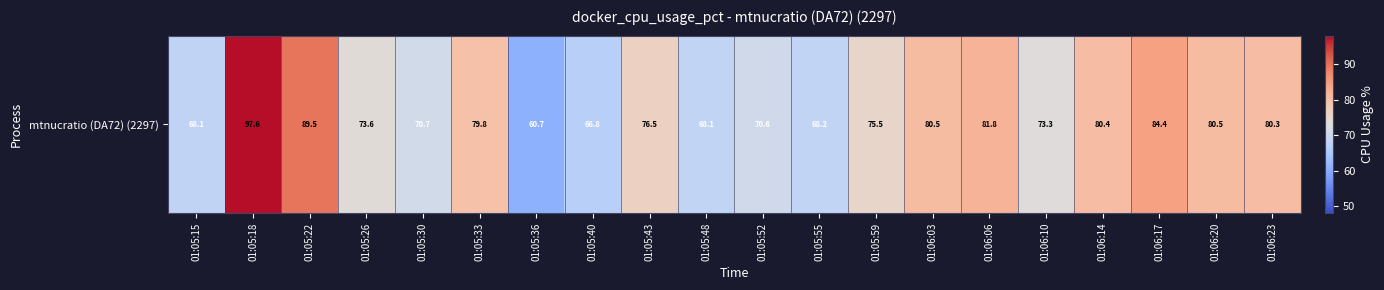

Reading left to right, list all the values displayed in this chart.

01:05:15=68.1	01:05:18=97.6	01:05:22=89.5	01:05:26=73.6	01:05:30=70.7	01:05:33=79.8	01:05:36=60.7	01:05:40=66.8	01:05:43=76.5	01:05:48=68.1	01:05:52=70.6	01:05:55=68.2	01:05:59=75.5	01:06:03=80.5	01:06:06=81.8	01:06:10=73.3	01:06:14=80.4	01:06:17=84.4	01:06:20=80.5	01:06:23=80.3